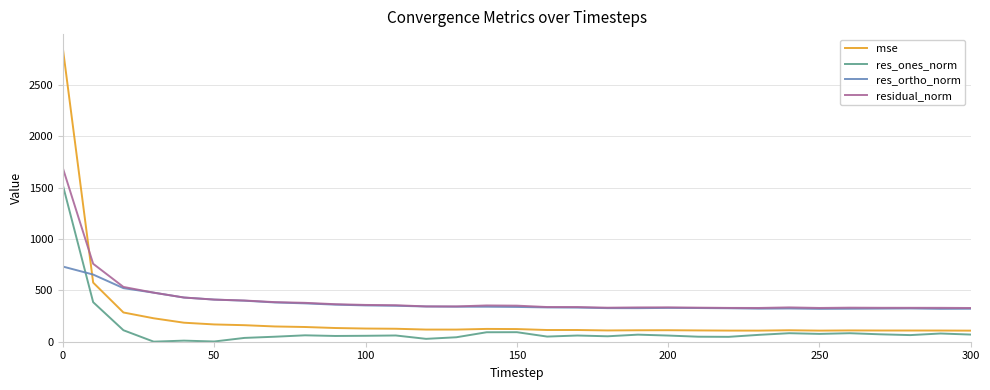

True or false: mse and res_ones_norm intersect in this chart.

False